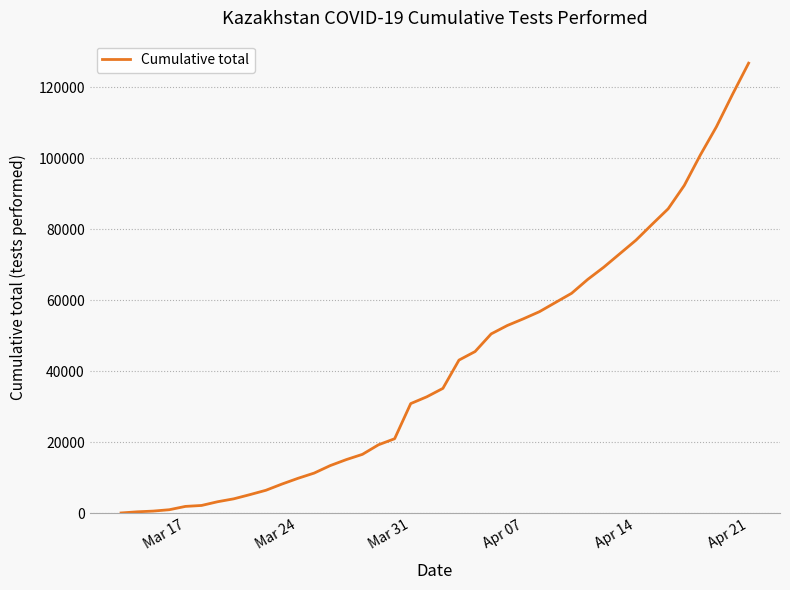

What is the difference between the maximum and minimum values?

126601